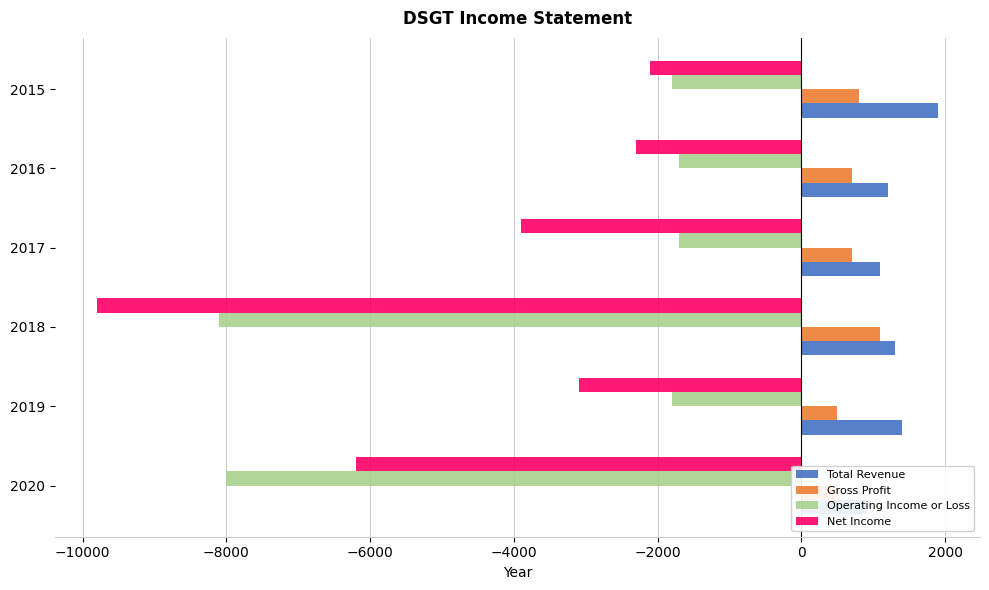

What is the minimum value shown in the chart?

-9800